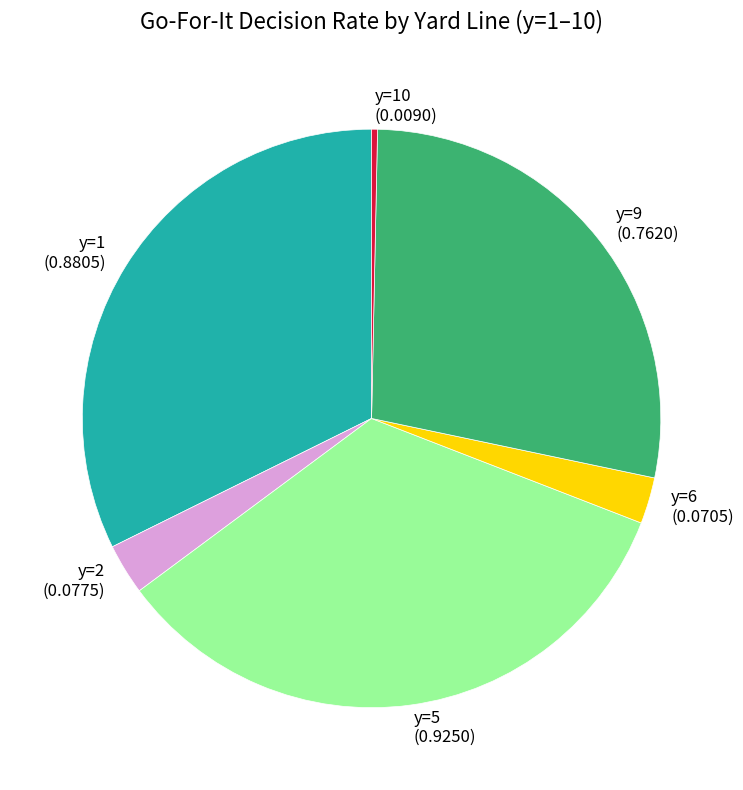

How many segments does this pie chart have?

6